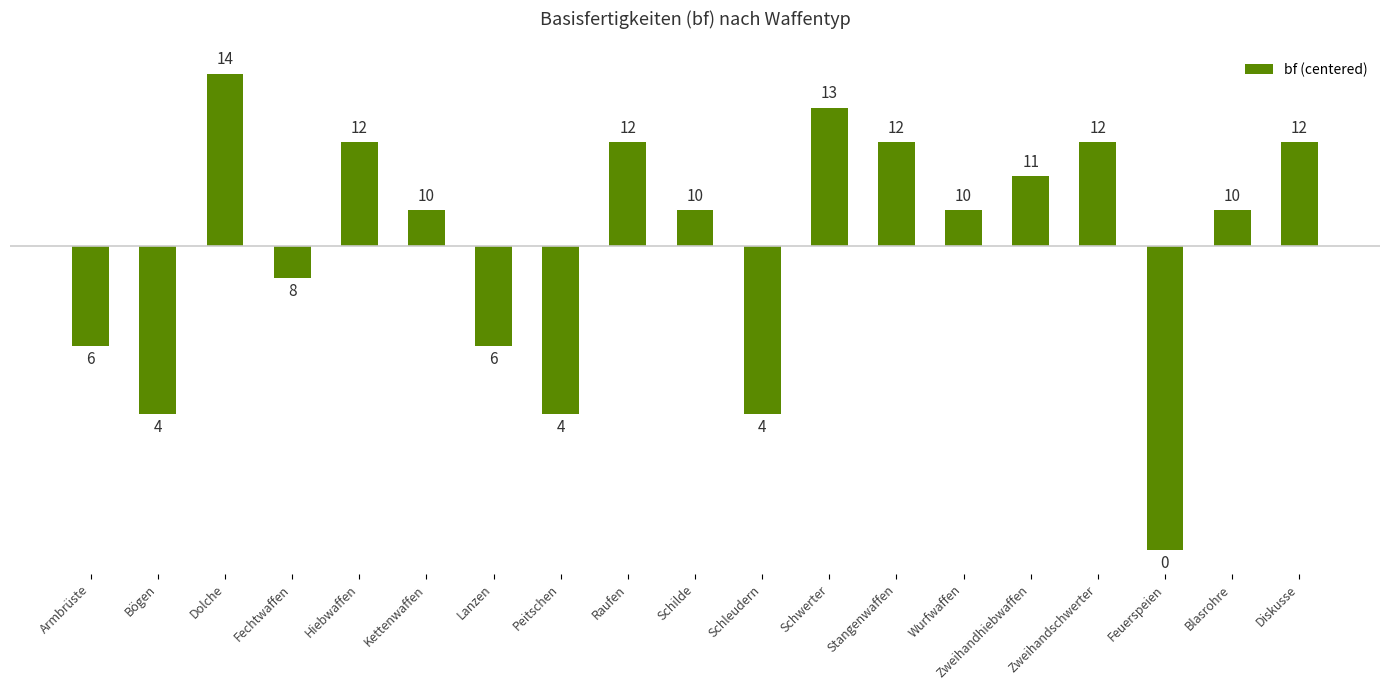

Which has a higher value, Schilde or Schleudern?

Schilde